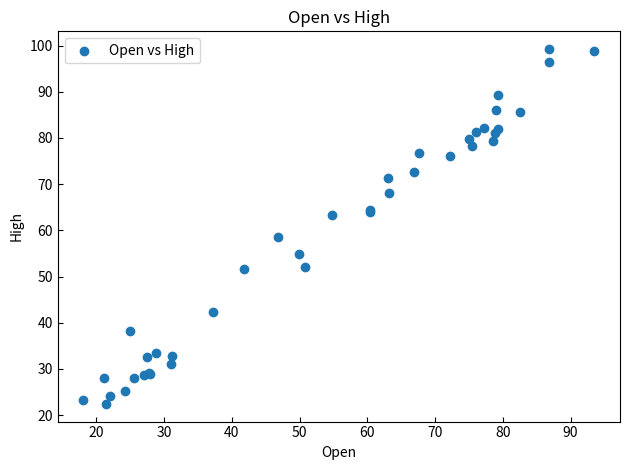

What Y value in the scatter plot is closest to 60?

58.6